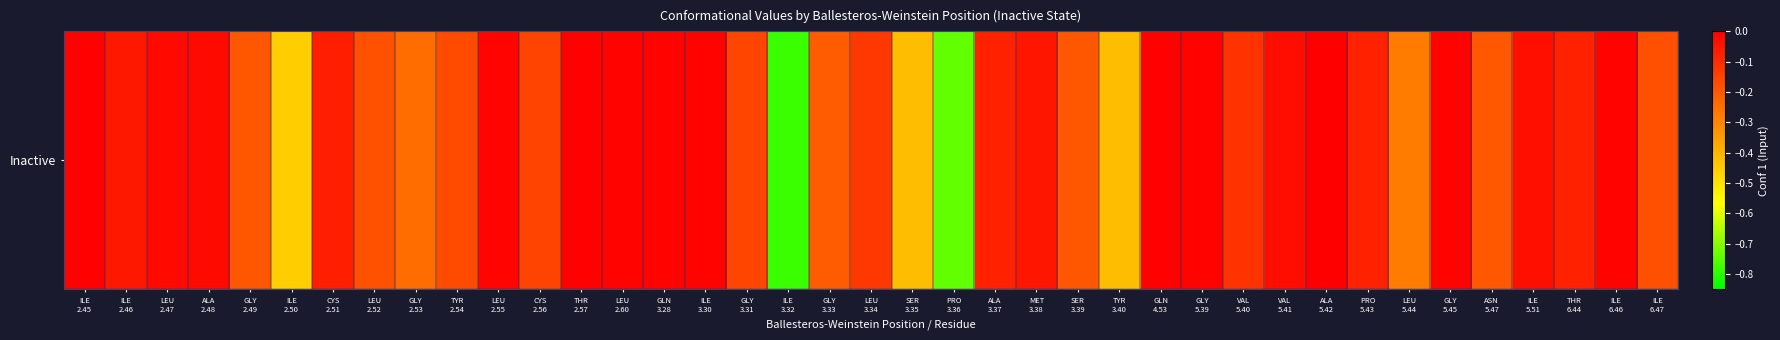

What is the minimum value shown in the chart?

-0.8